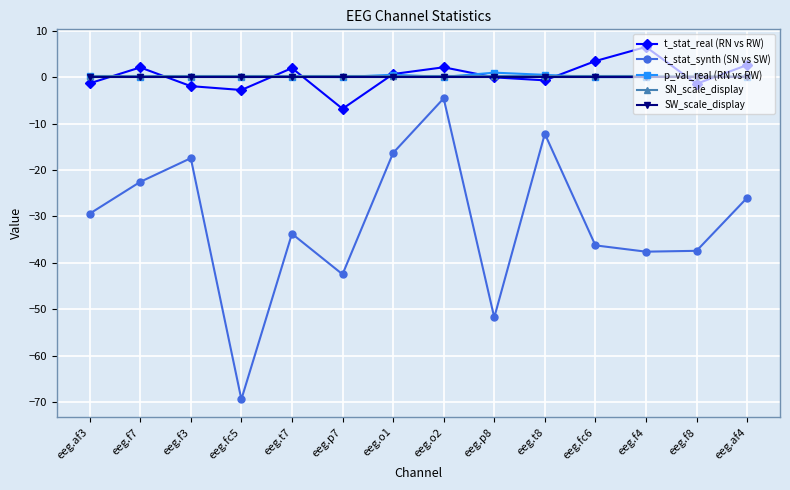

What is the label of the 3rd point from the right?

eeg.f4